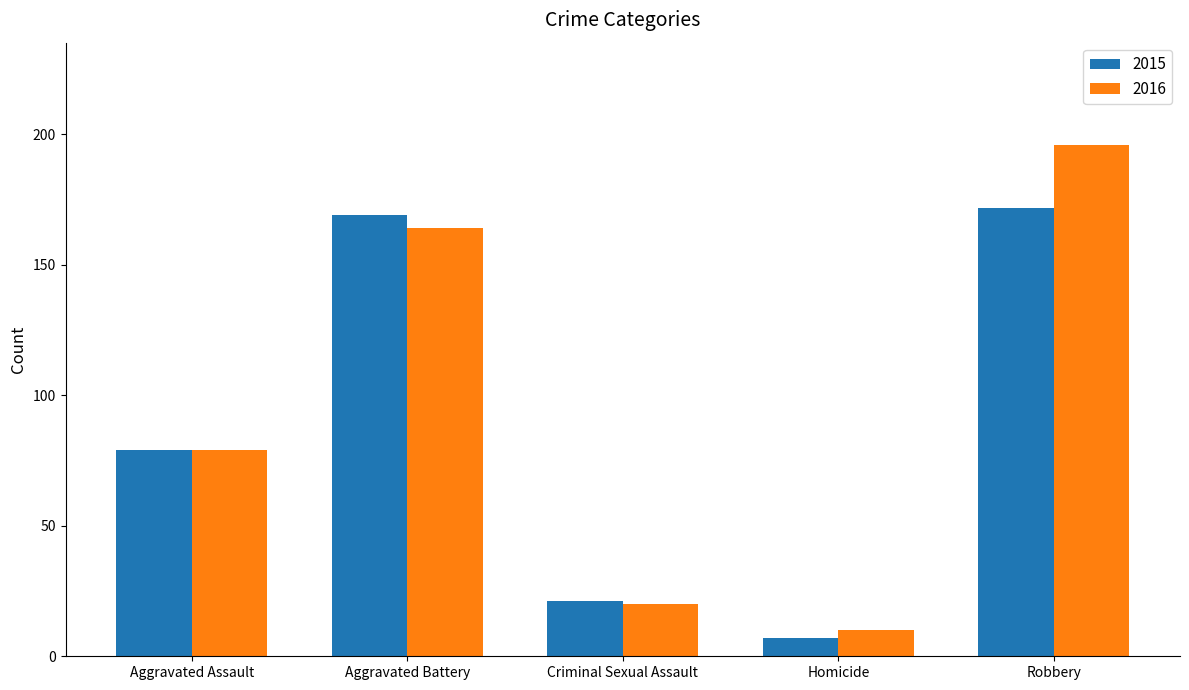

What is the value of the 2015 bar at the 3rd from the left?

21